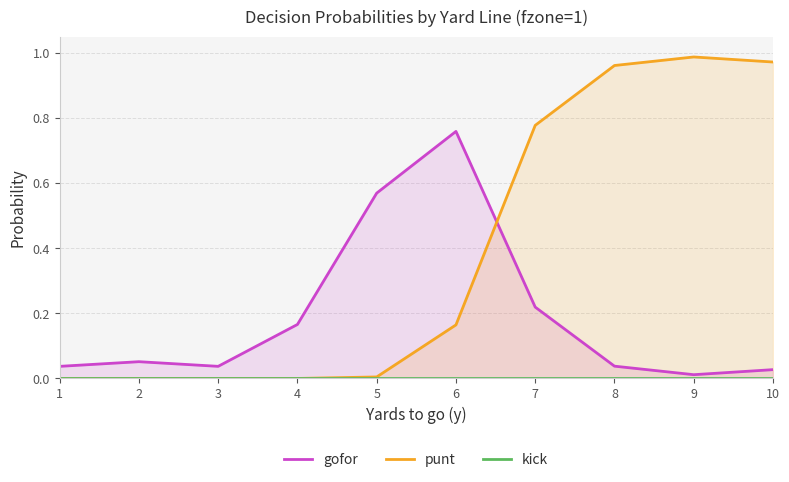

Reading left to right, extract all data points from this chart.

gofor: 0.0	0.1	0.0	0.2	0.6	0.8	0.2	0.0	0.0	0.0
punt: 0.0	0.0	0.0	0.0	0.0	0.2	0.8	1.0	1.0	1.0
kick: 0.0	0.0	0.0	0.0	0.0	0.0	0.0	0.0	0.0	0.0